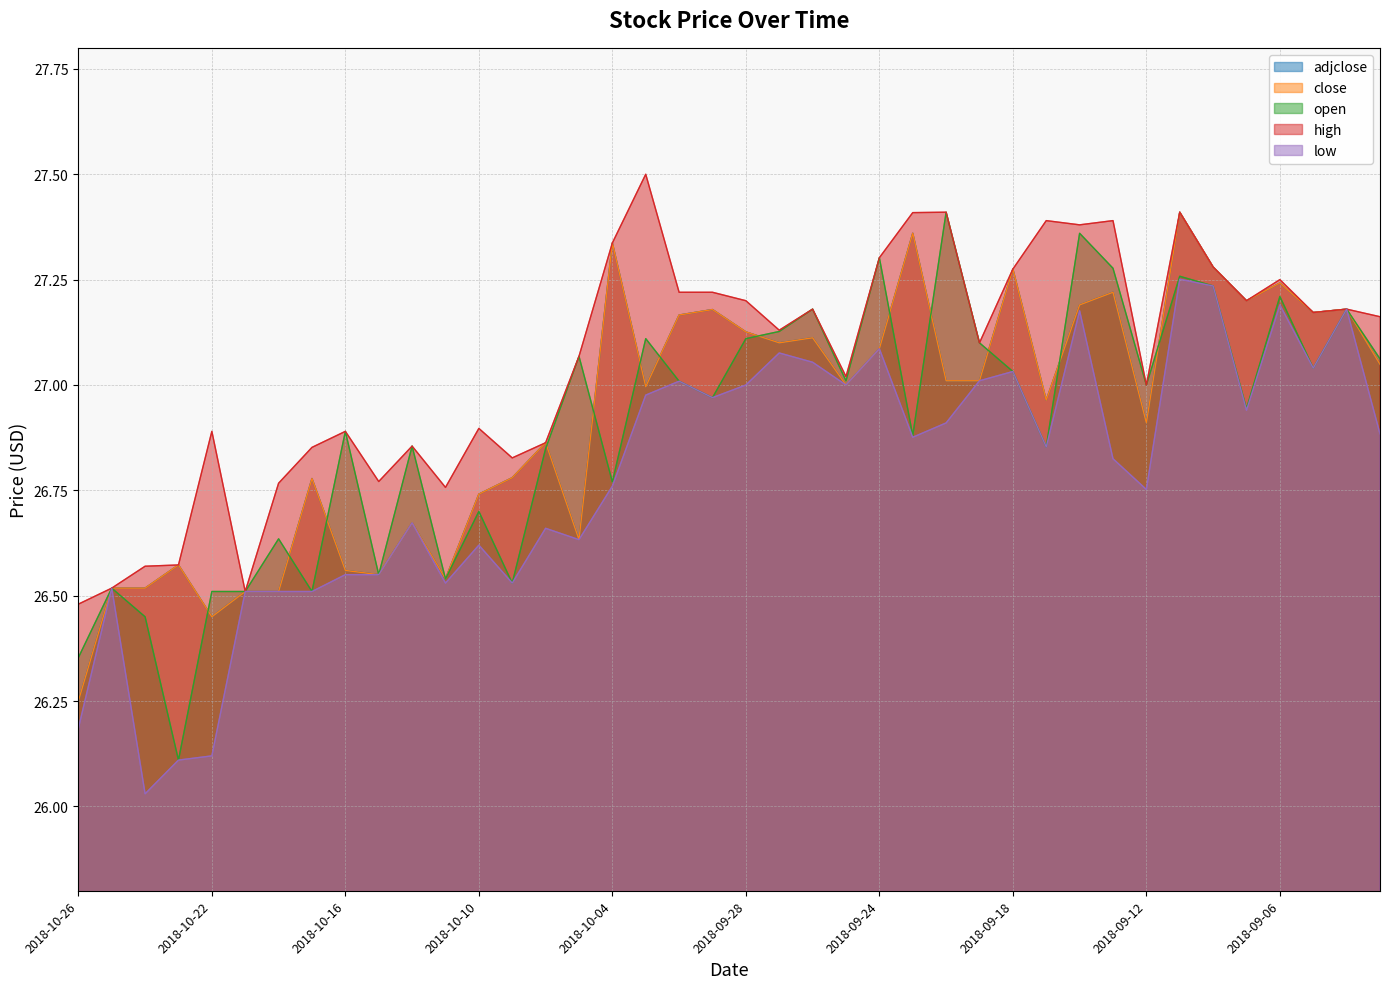

What is the sum of all high values?

1082.2